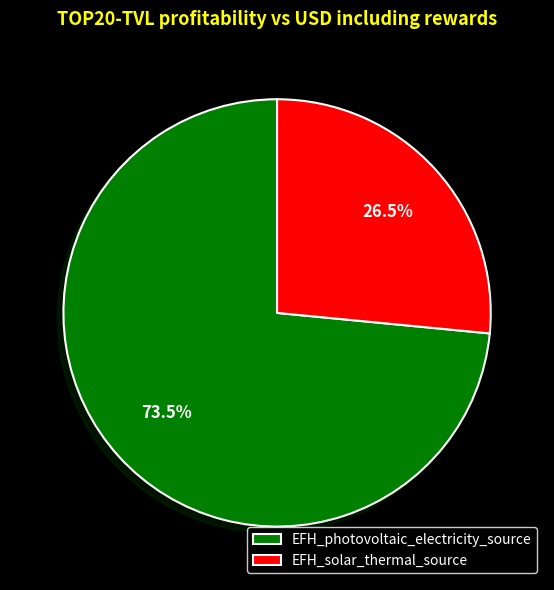

Approximately how many times larger is the value at EFH_solar_thermal_source compared to EFH_photovoltaic_electricity_source?

0.4